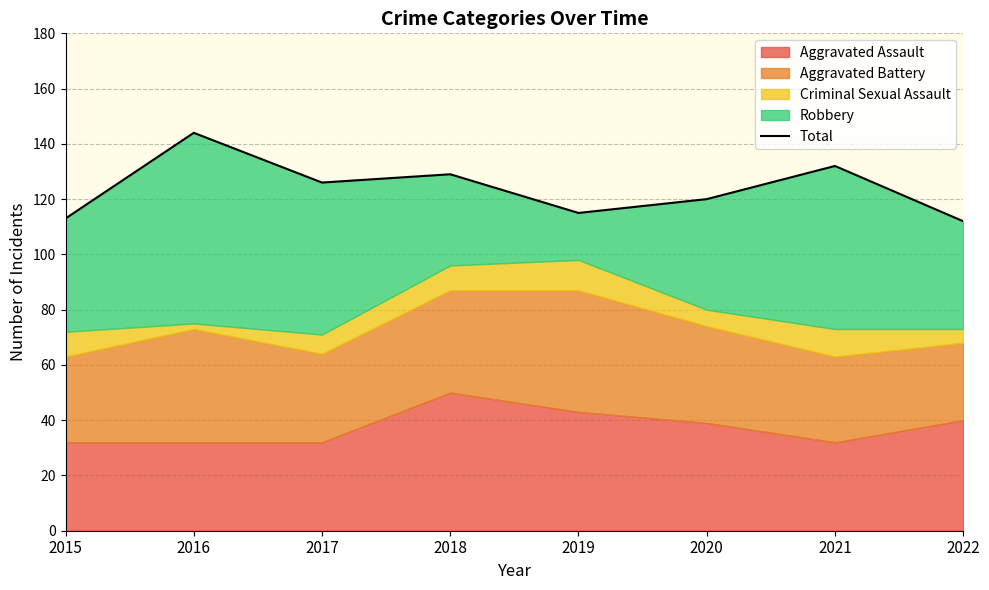

At which category does the data reach its first local peak?

2016